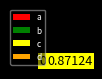

What is the largest slice in the pie chart?

c